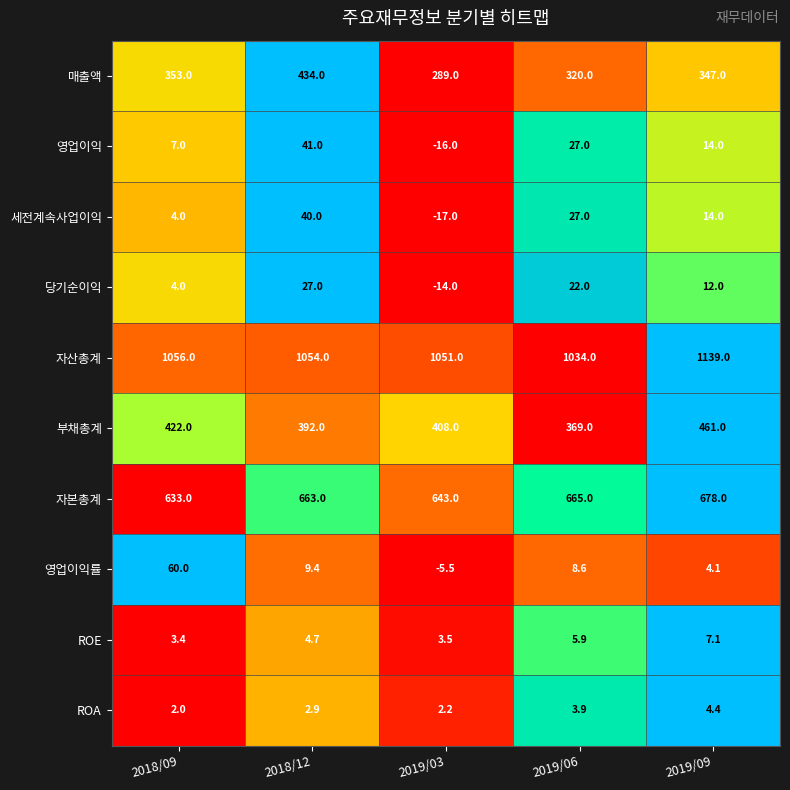

Count the number of categories in the chart.

5